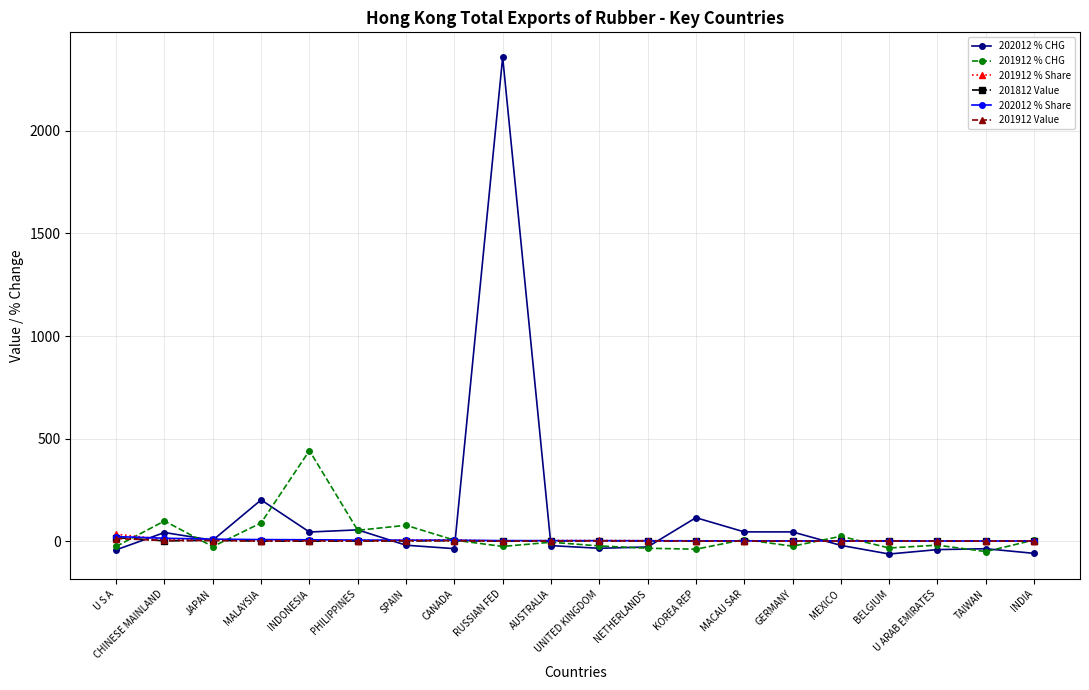

What is the sum of all 201912 Value values?

34.5